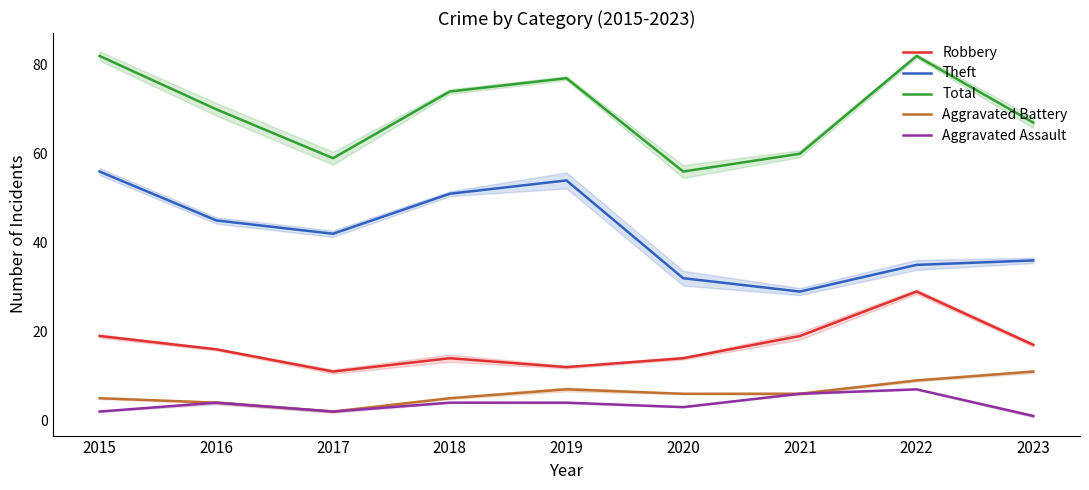

What is the value of the Aggravated Assault point at the 9th from the left?

1